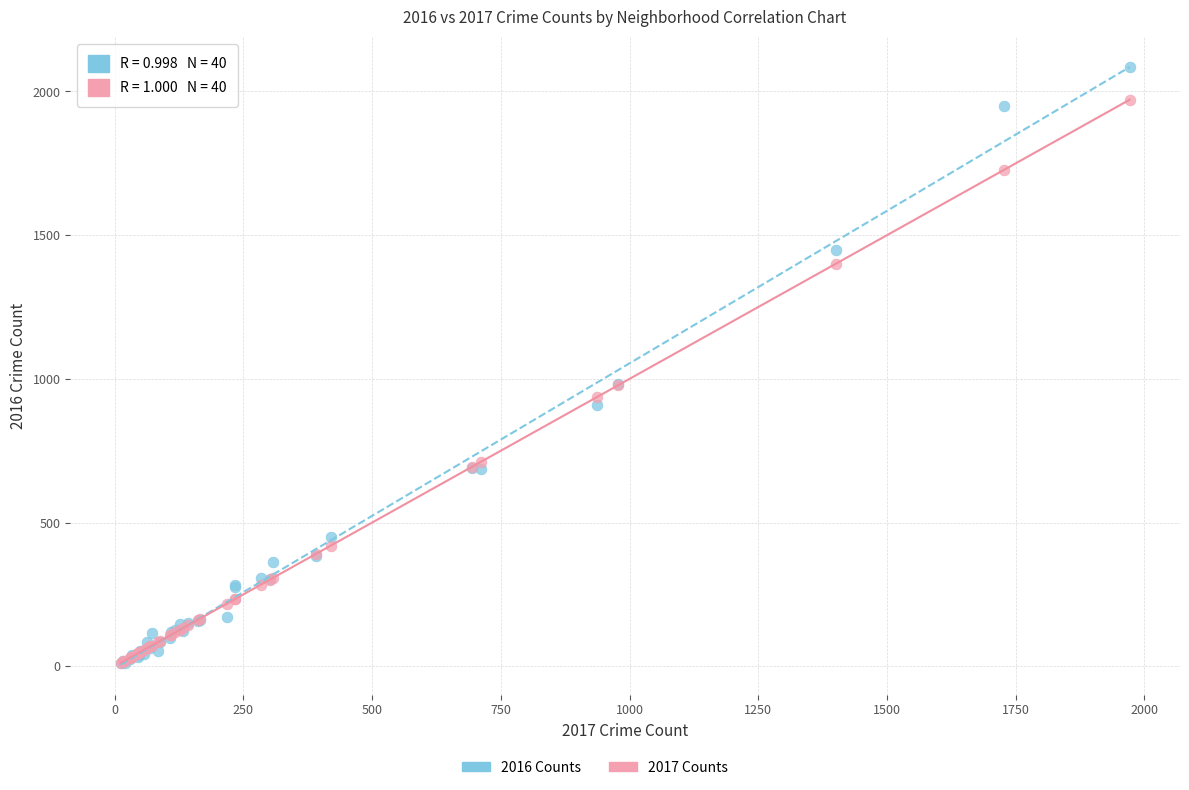

Which series has the widest spread of Y values?

2016 Counts